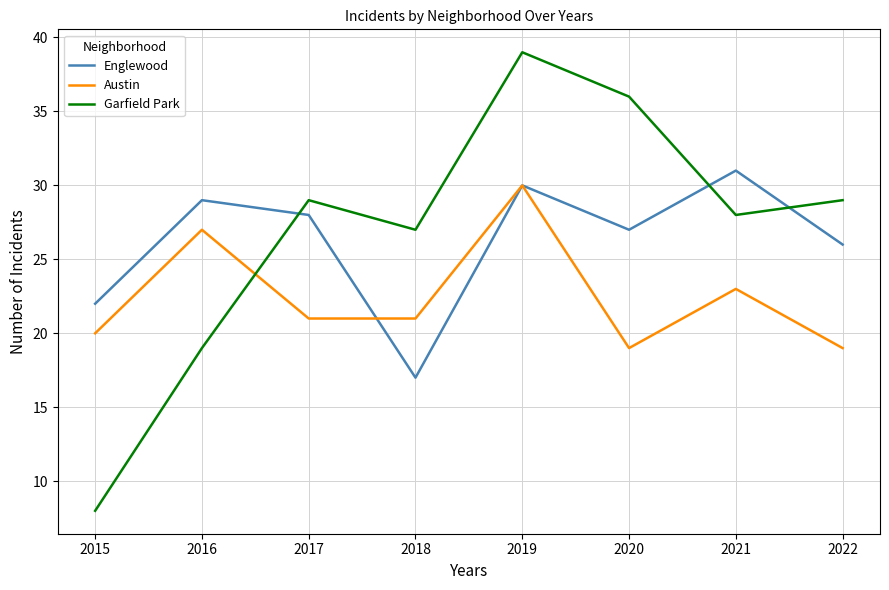

What is the difference between the maximum and minimum values in the Englewood series?

14